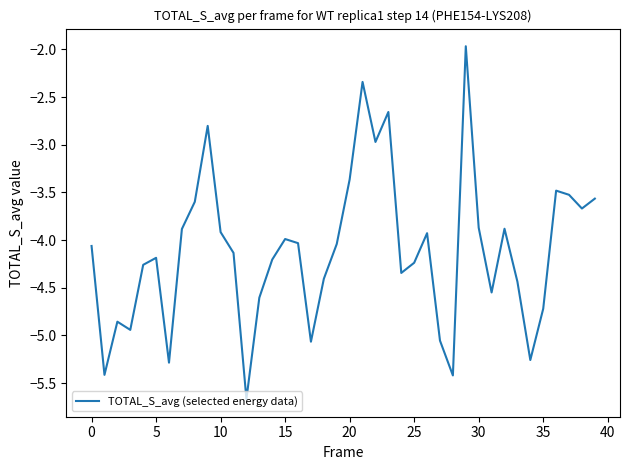

What is the average value?

-4.1